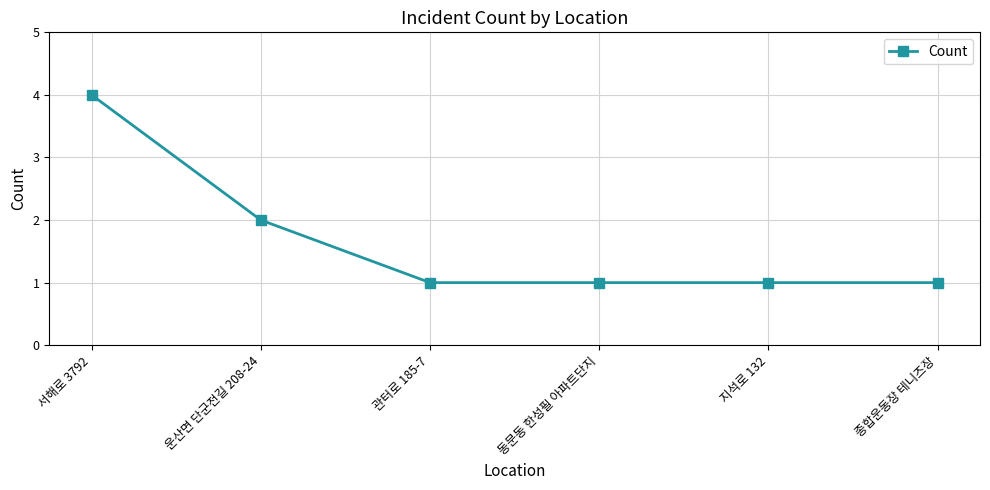

What is the minimum value shown in the chart?

1